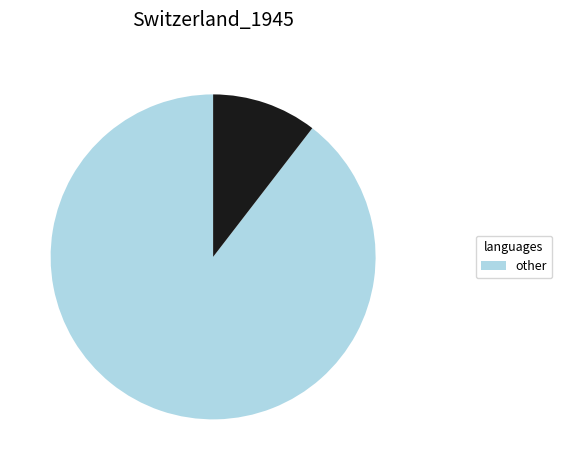

Is there a majority slice in this chart?

Yes